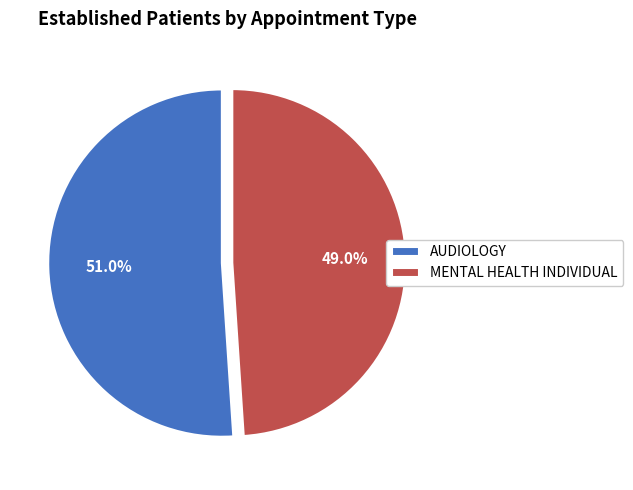

Rank the categories by value from highest to lowest.

AUDIOLOGY, MENTAL HEALTH INDIVIDUAL